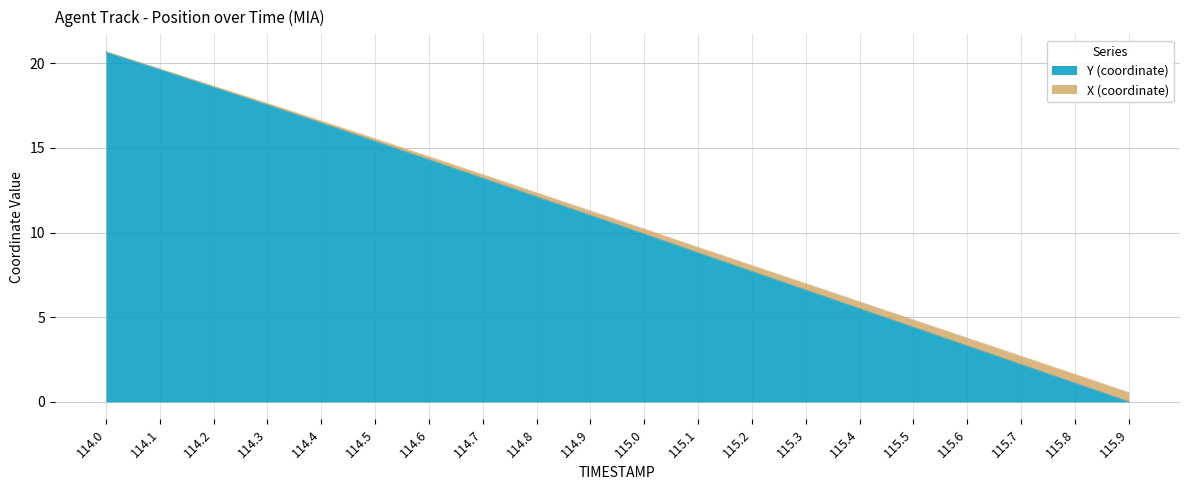

The Y series shows 20.7 at 114.0. True or false?

True